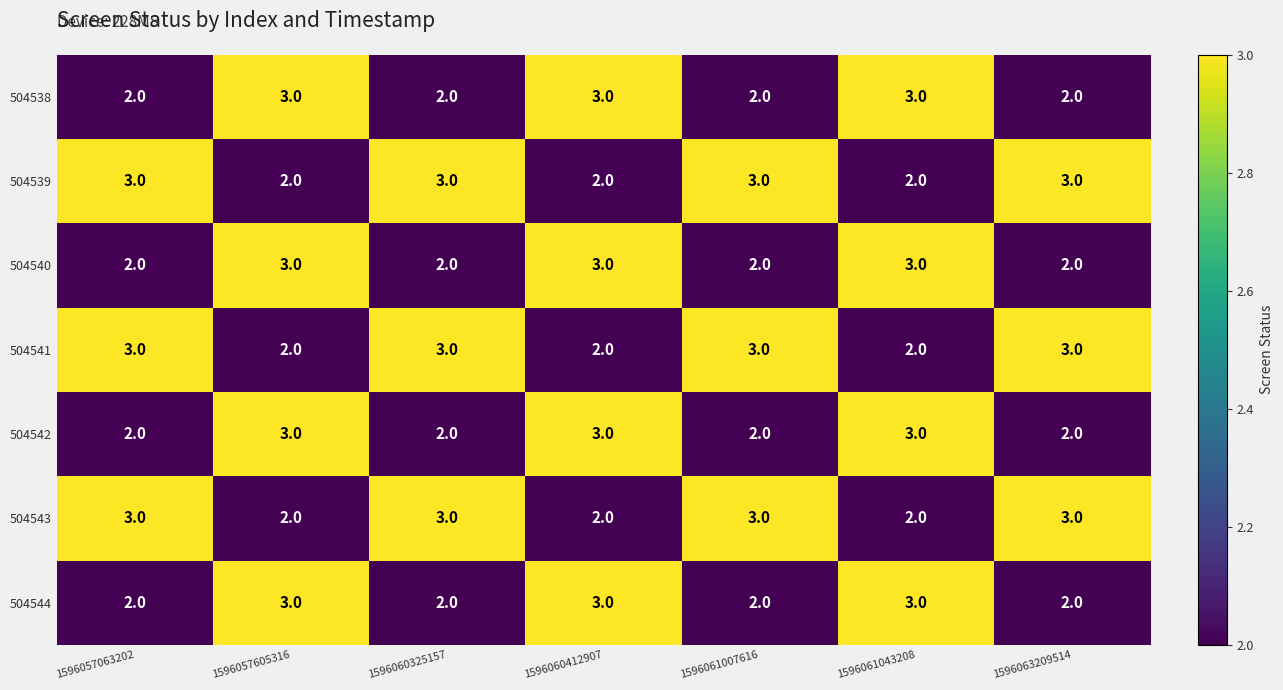

At how many categories does at least one series exceed 2?

7